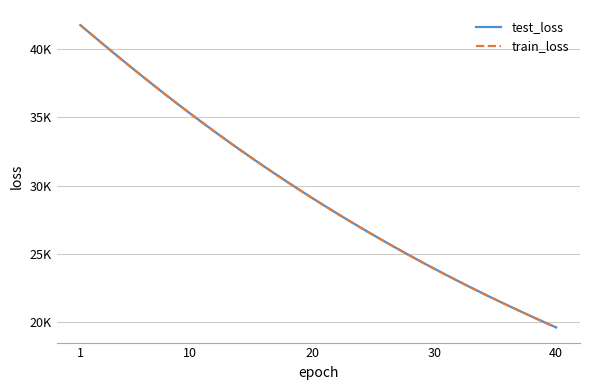

What is the value of the test_loss point at the 12th from the left?

33964.8